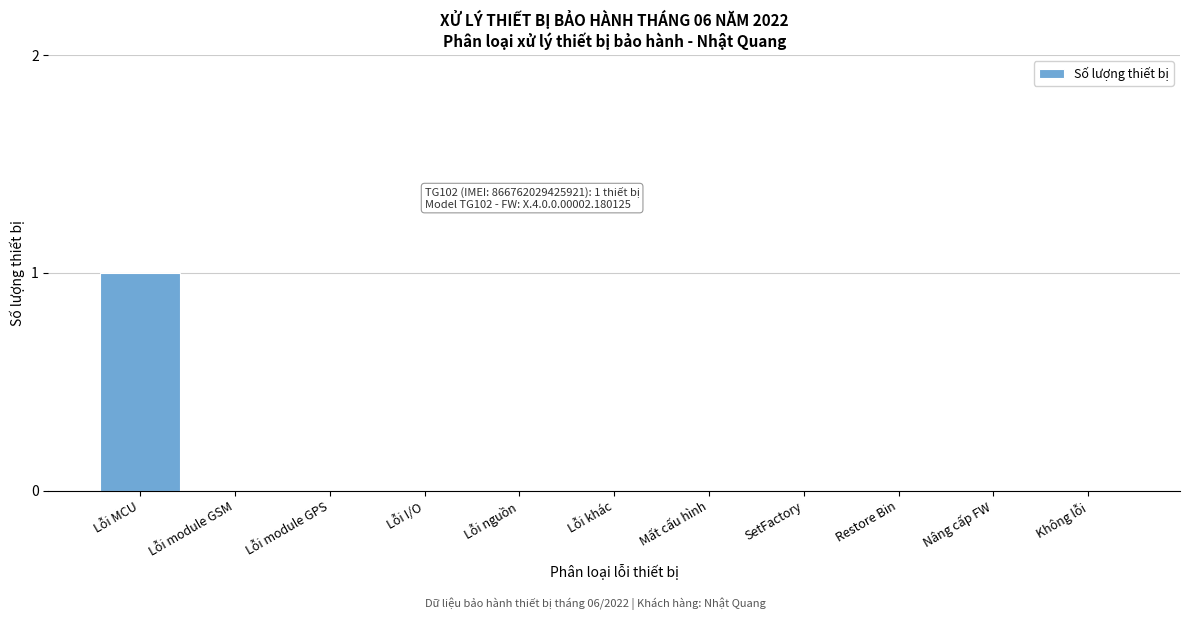

Reading left to right, what are all the values shown in this chart?

Lỗi MCU=1	Lỗi module GSM=0	Lỗi module GPS=0	Lỗi I/O=0	Lỗi nguồn=0	Lỗi khác=0	Mất cấu hình=0	SetFactory=0	Restore Bin=0	Nâng cấp FW=0	Không lỗi=0